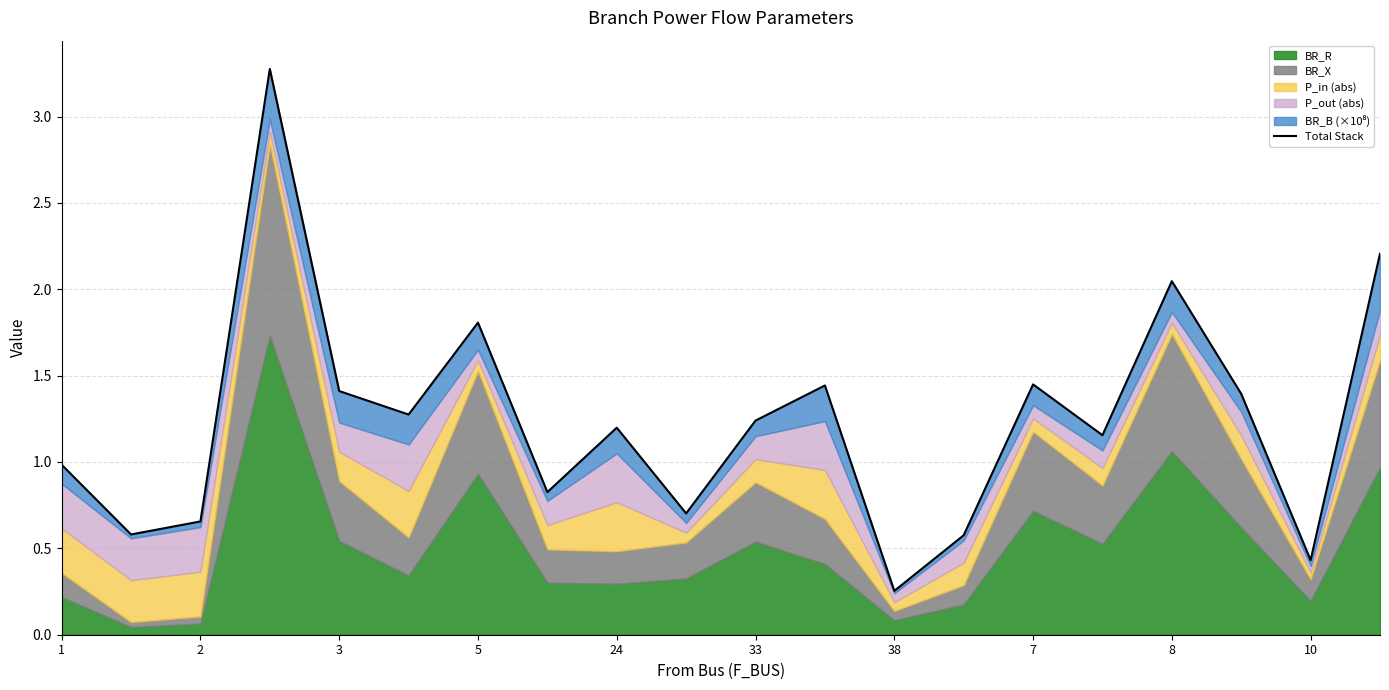

Count the number of categories in the chart.

20